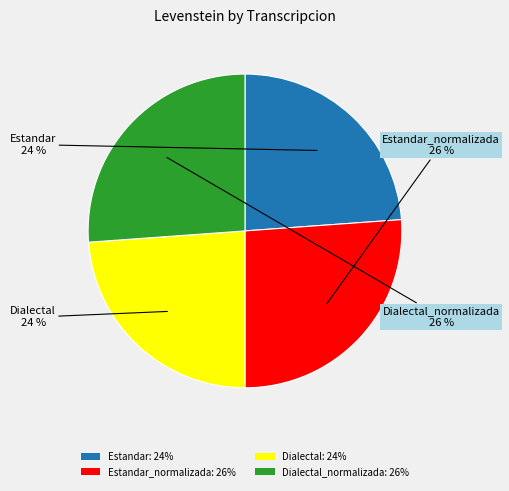

What percentage is the Dialectal_normalizada: 26% slice, to the nearest percent?

26%